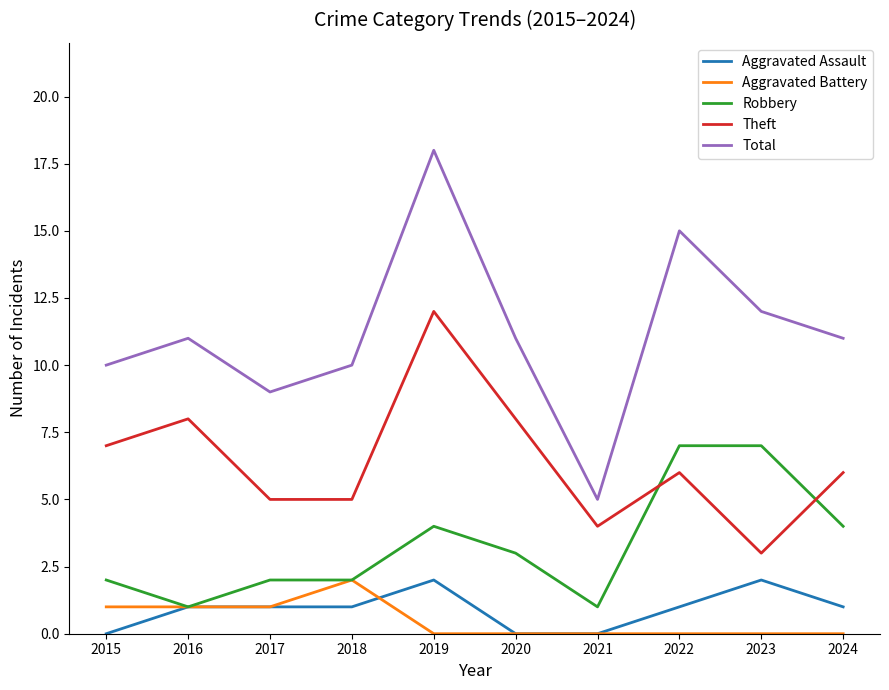

Which series has the largest range (max minus min)?

Total